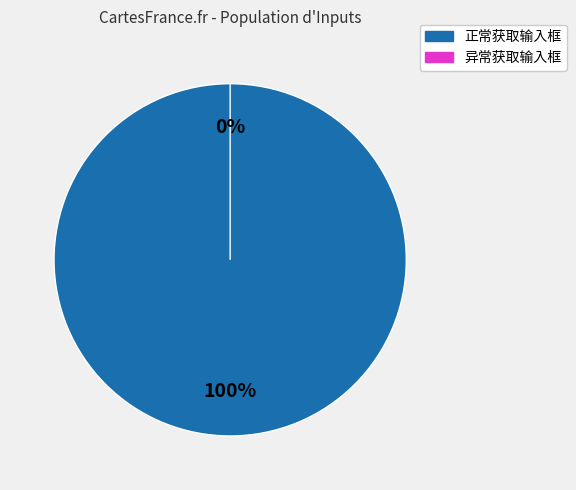

True or false: 正常获取输入框 accounts for 100% of the total.

True